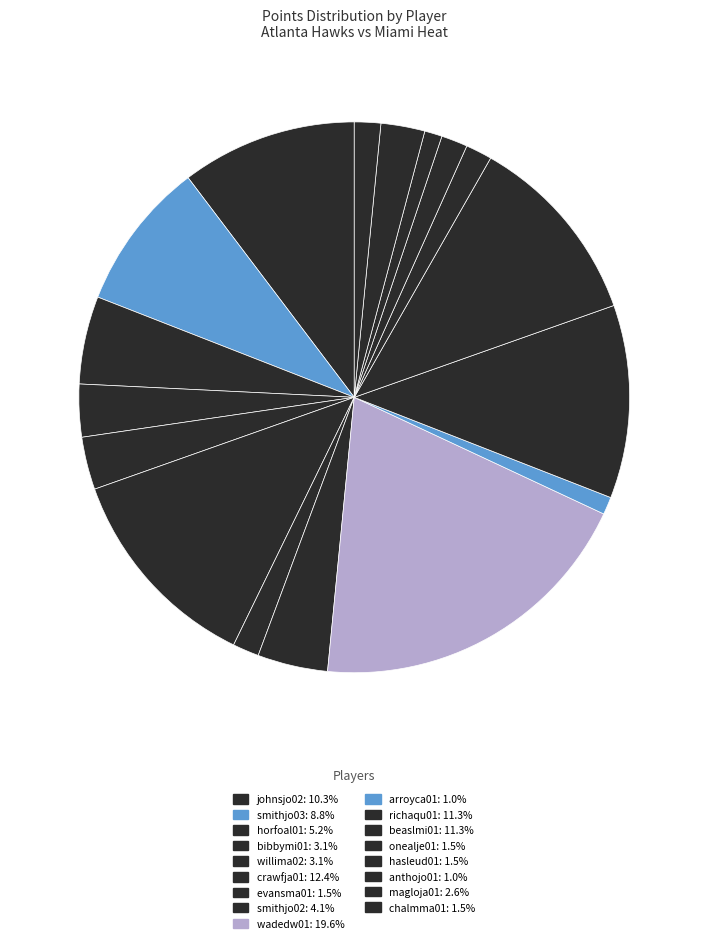

Count the number of slices in the pie.

17